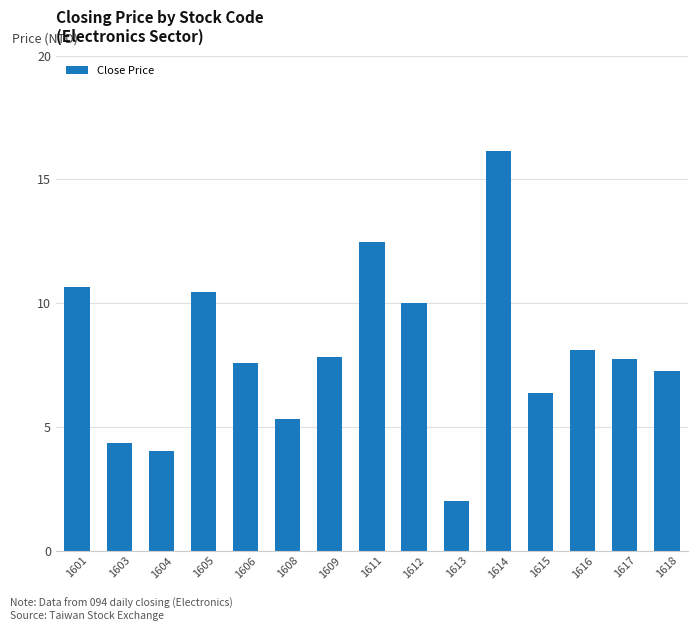

At which category does the chart reach its minimum across all series?

1613